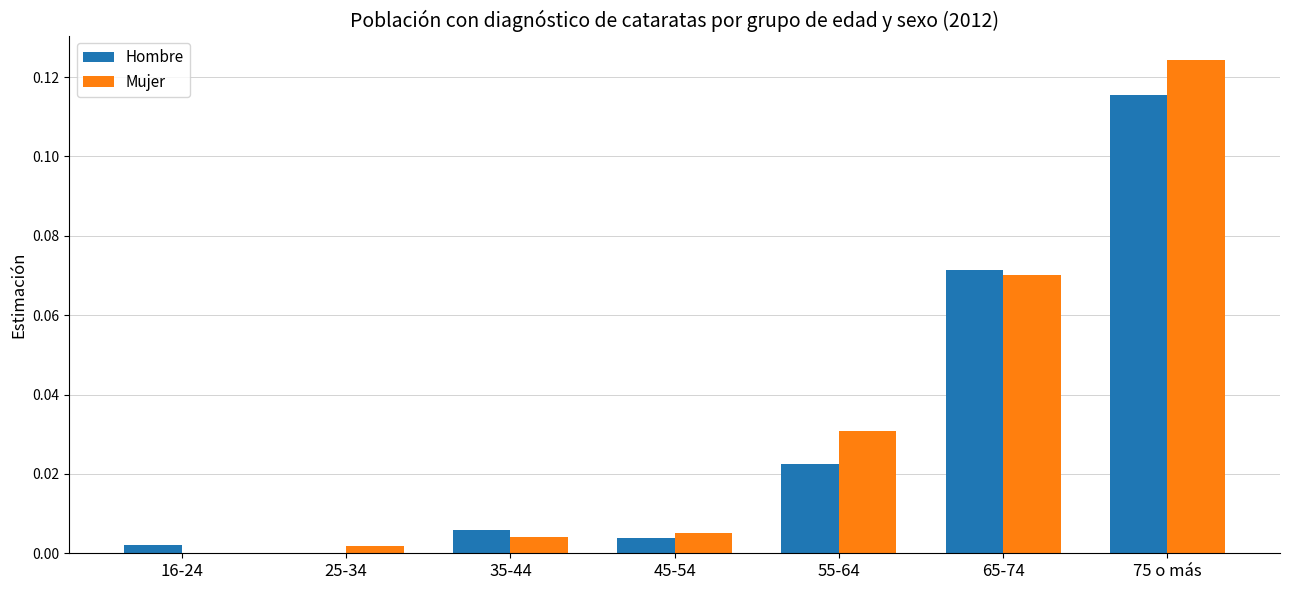

Which category has the highest value in the Hombre series?

75 o más